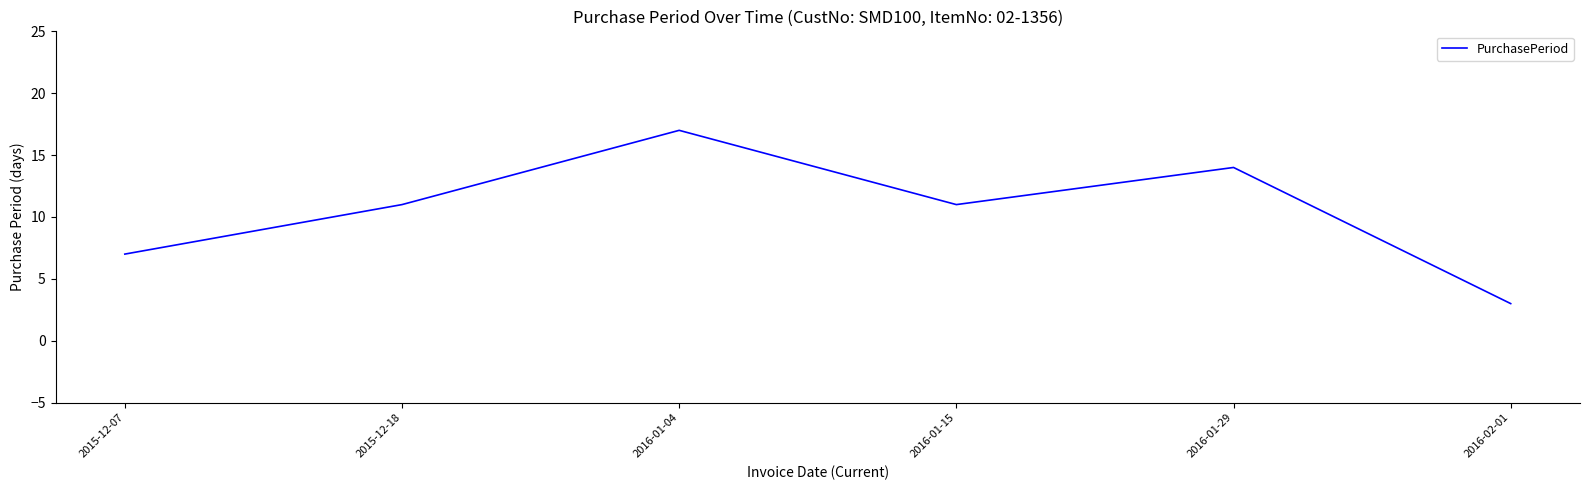

Is this an area chart (filled region under the line)?

No